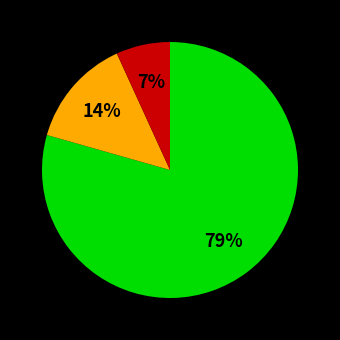

Does any single category account for the majority?

Yes